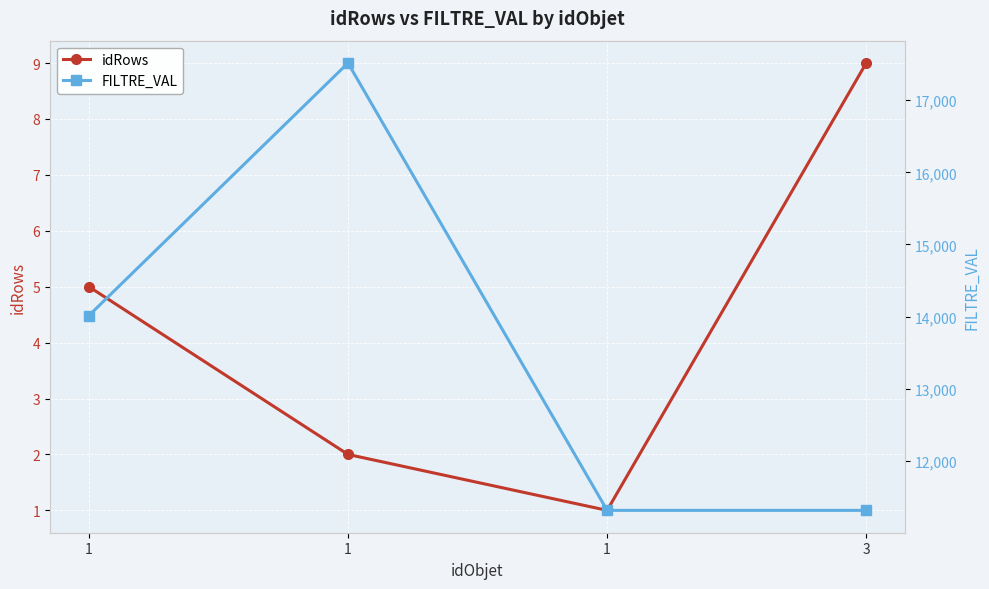

At which label does FILTRE_VAL first exceed 14015?

1